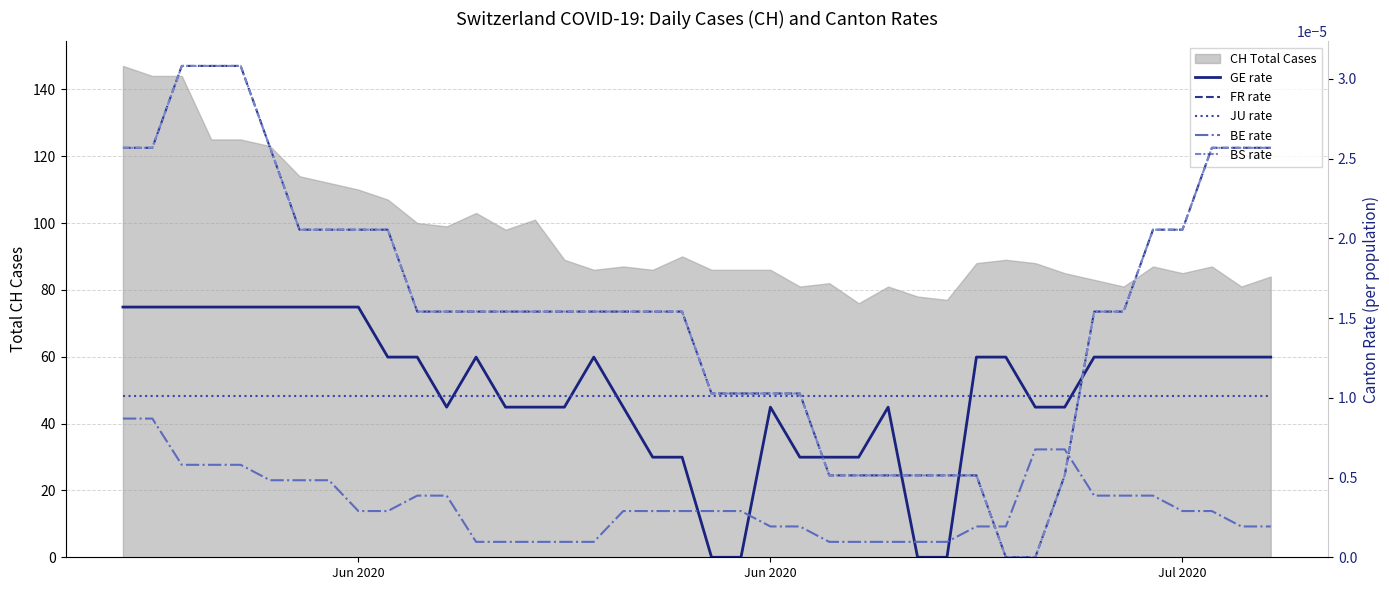

Rank the series at Jul 2020 from highest to lowest value.

FR rate, BS rate, GE rate, JU rate, BE rate